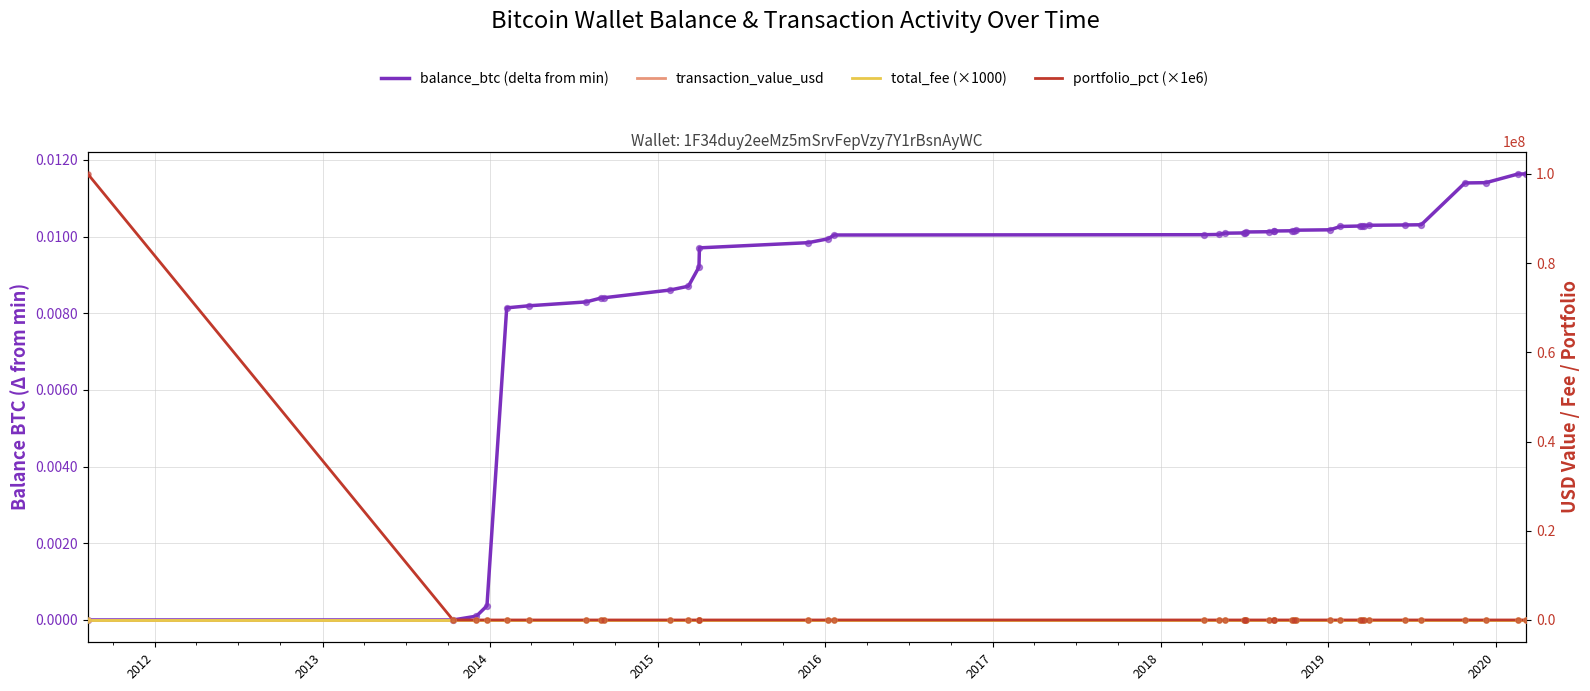

Which series contains the lowest Y value?

balance_btc (delta from min)